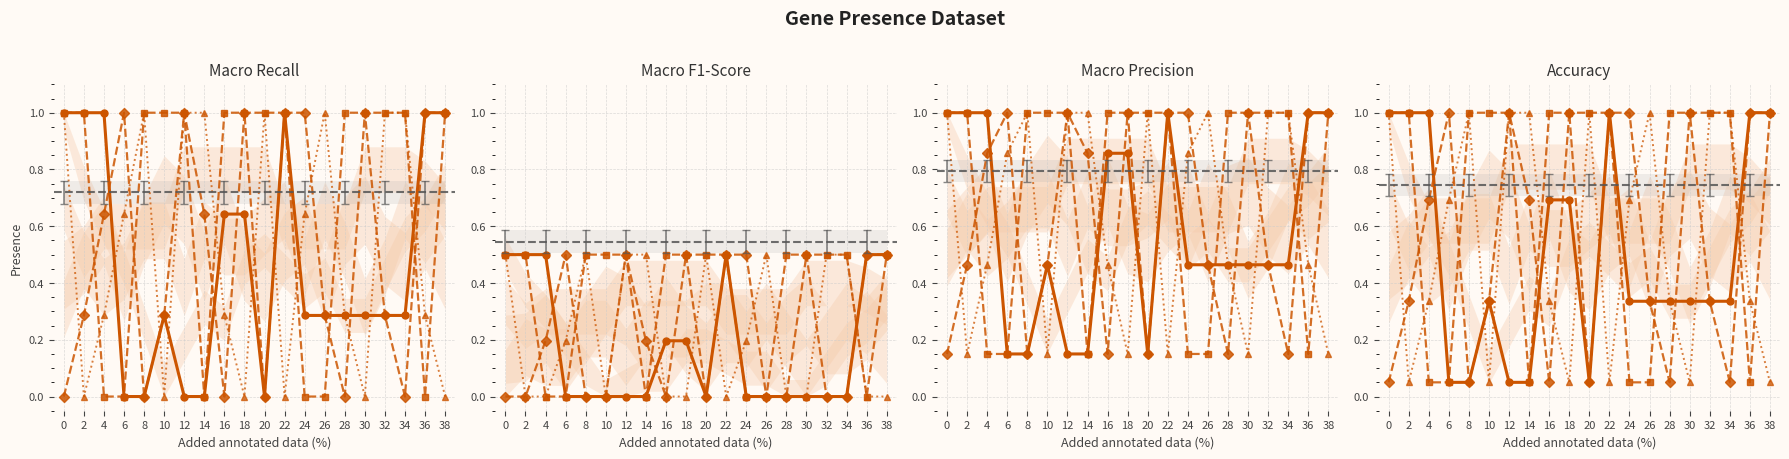

What is the difference between the highest and lowest values at 4?

1.0